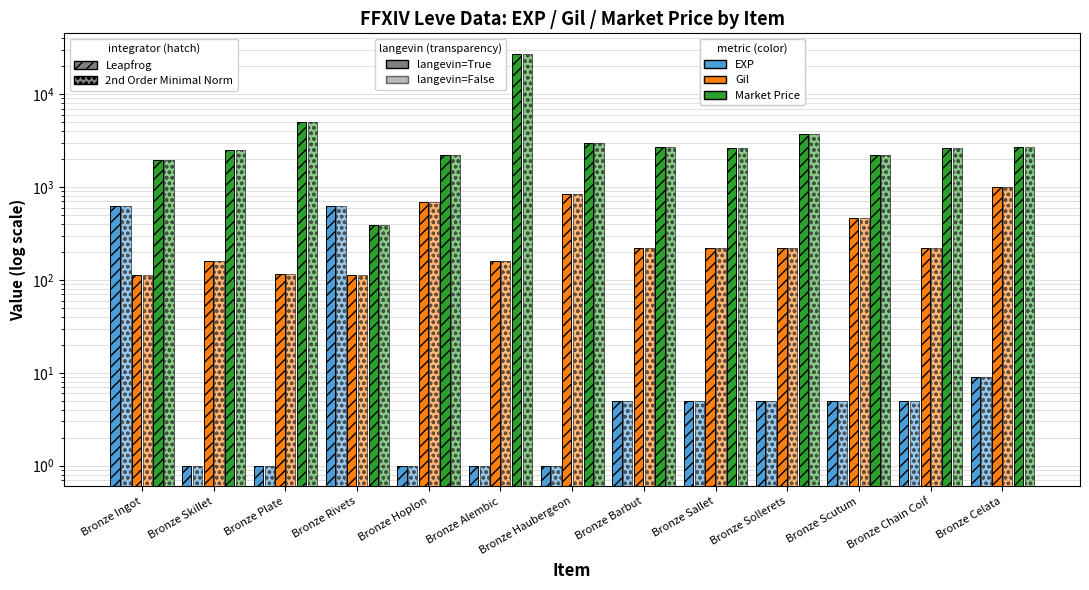

What is the difference between the second highest and second lowest values in the currentAveragePrice (2nd Order) series?

3138